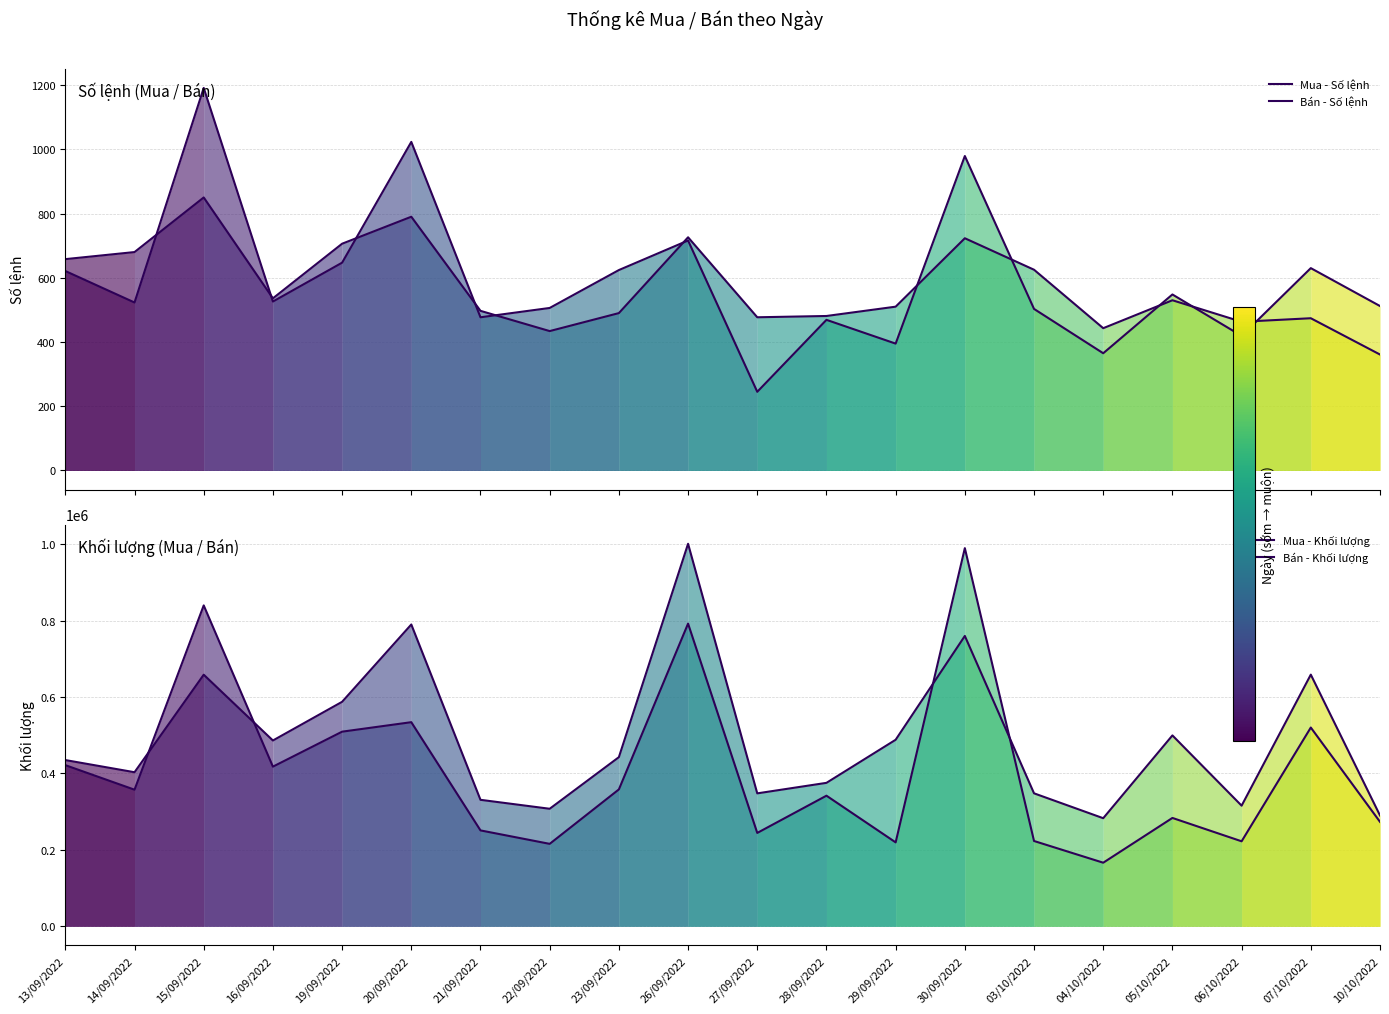

What is the minimum value for Mua - Số lệnh?

245